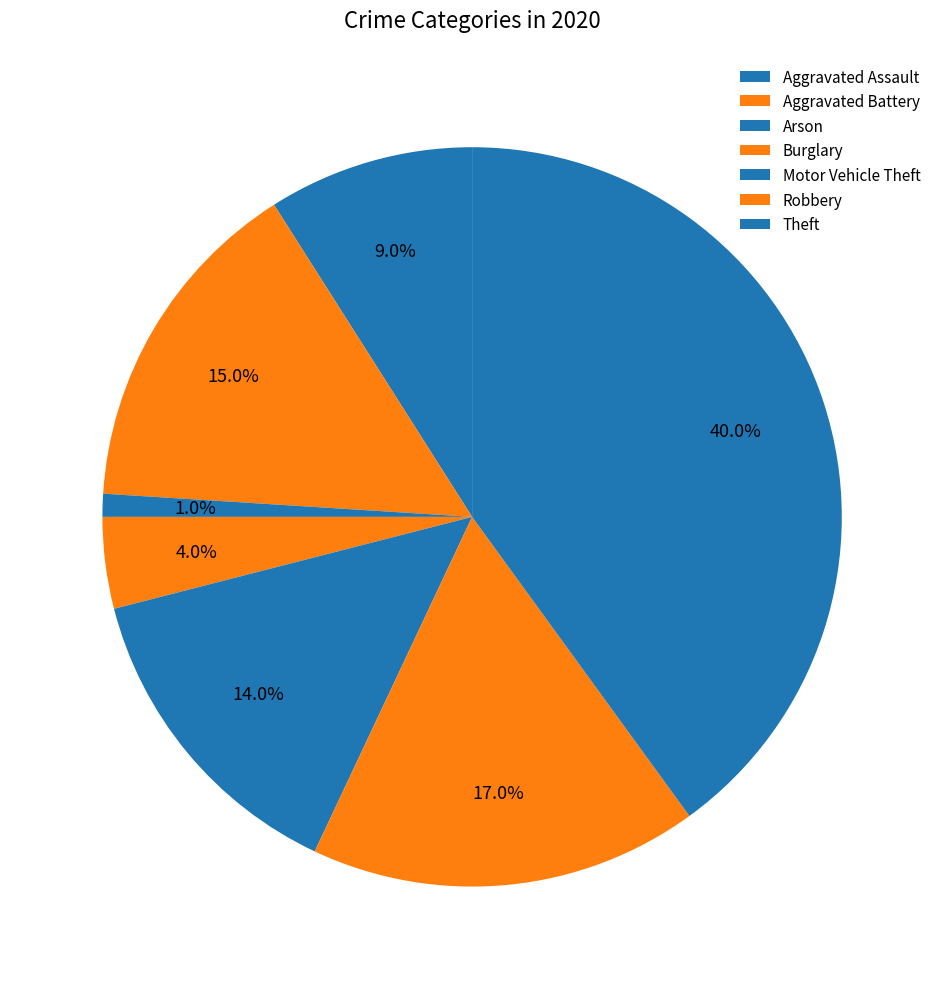

How many slices are in this pie chart?

7